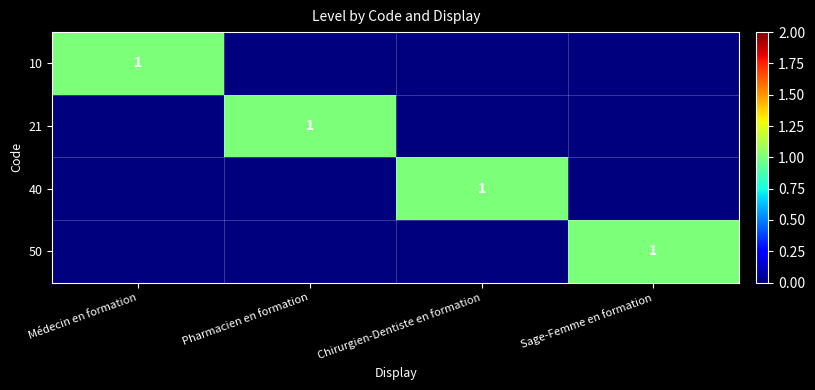

What is the sum of all 21 values?

1